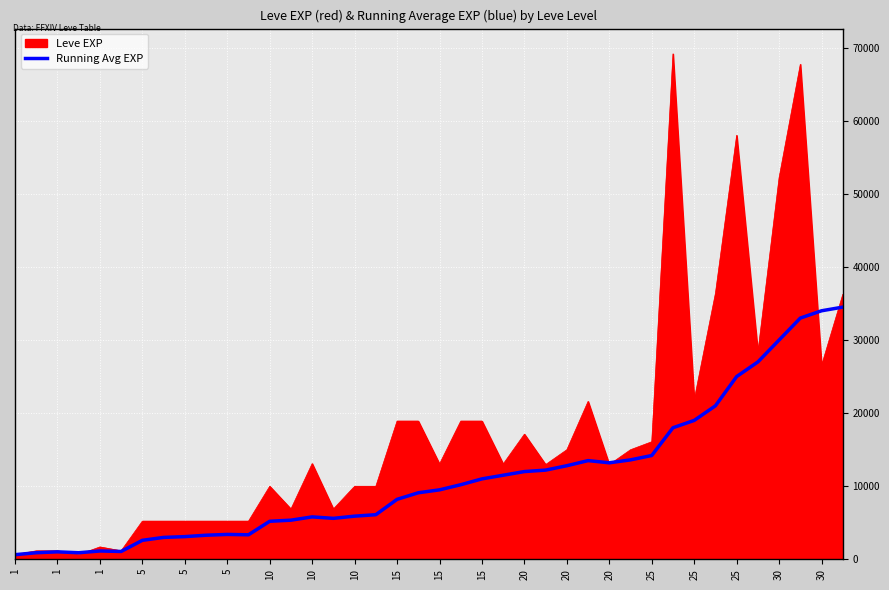

Which series has the widest spread of values?

Leve EXP